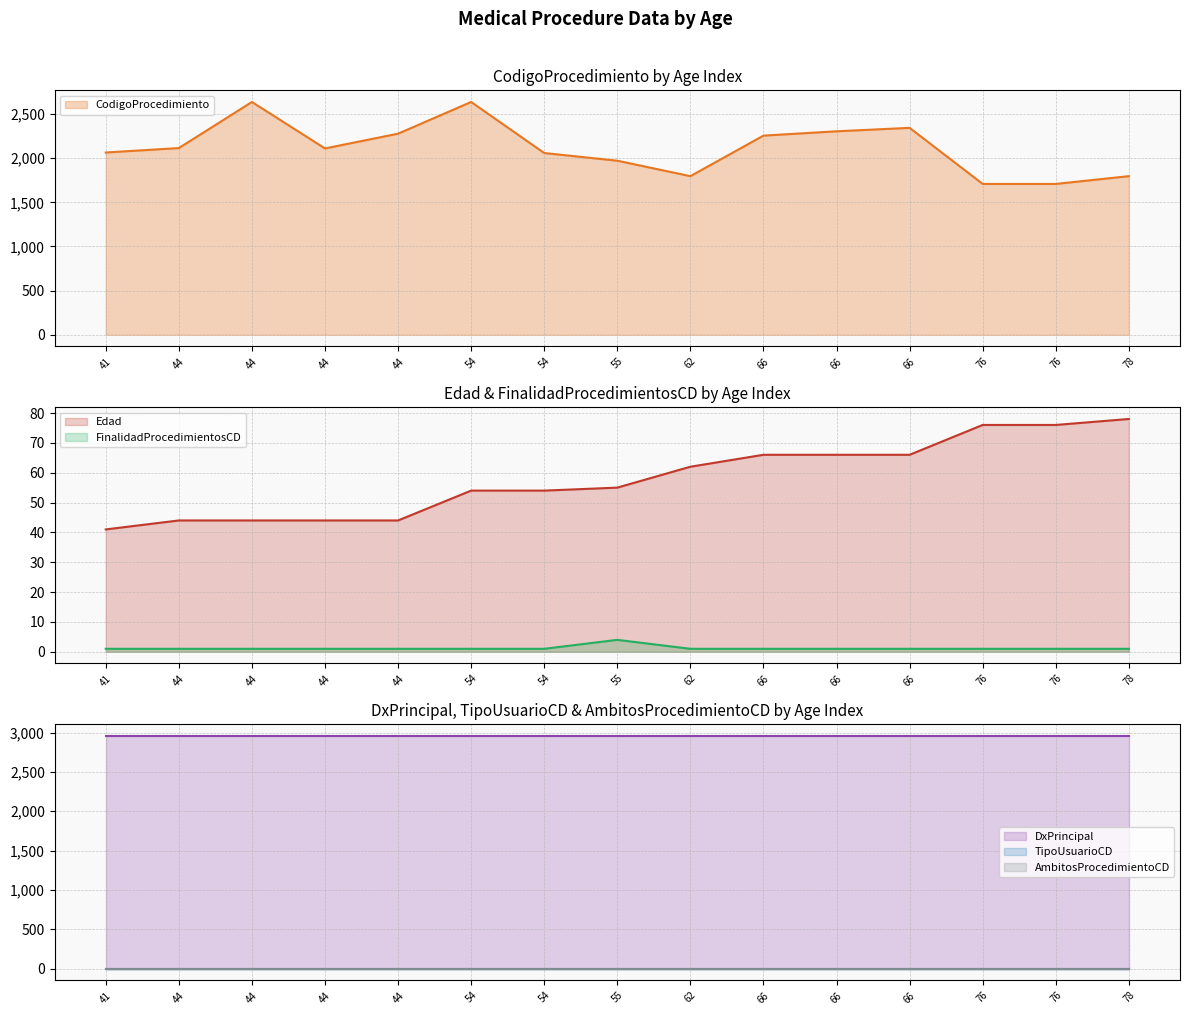

What is the sum of the Edad values at 54 and 62?

116